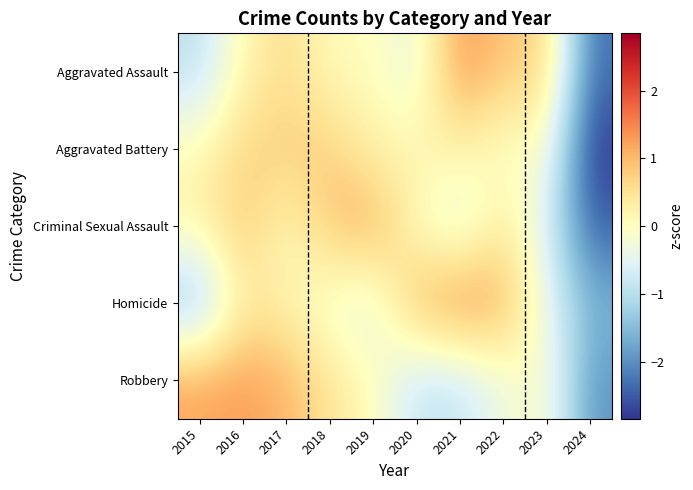

Which series changed the most between 2019 and 2020?

Homicide